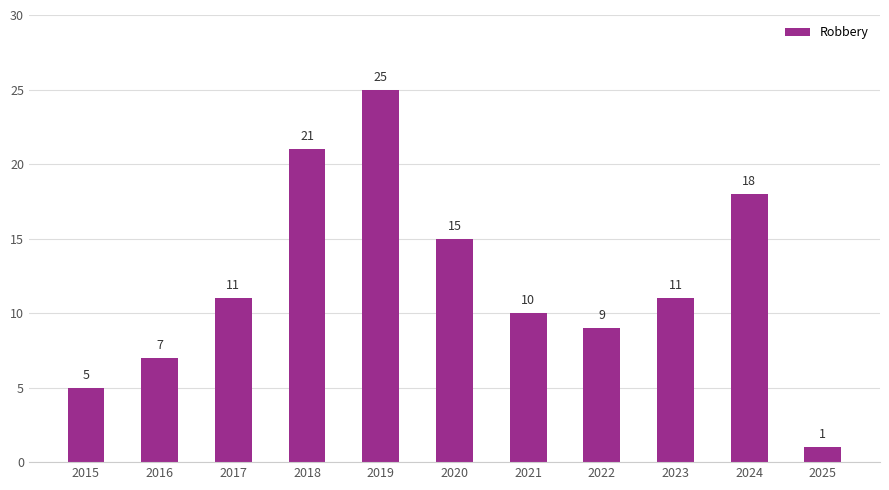

What is the difference between the maximum and minimum values?

24